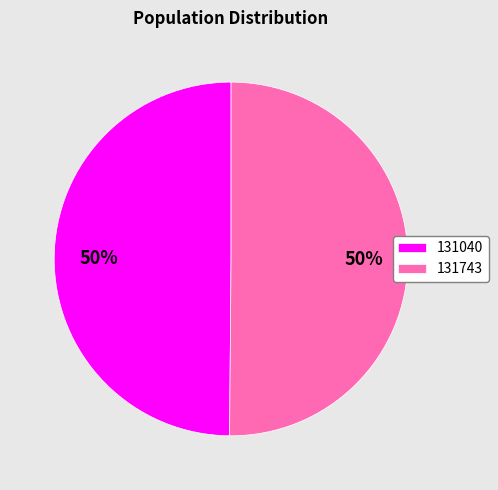

How many segments does this pie chart have?

2